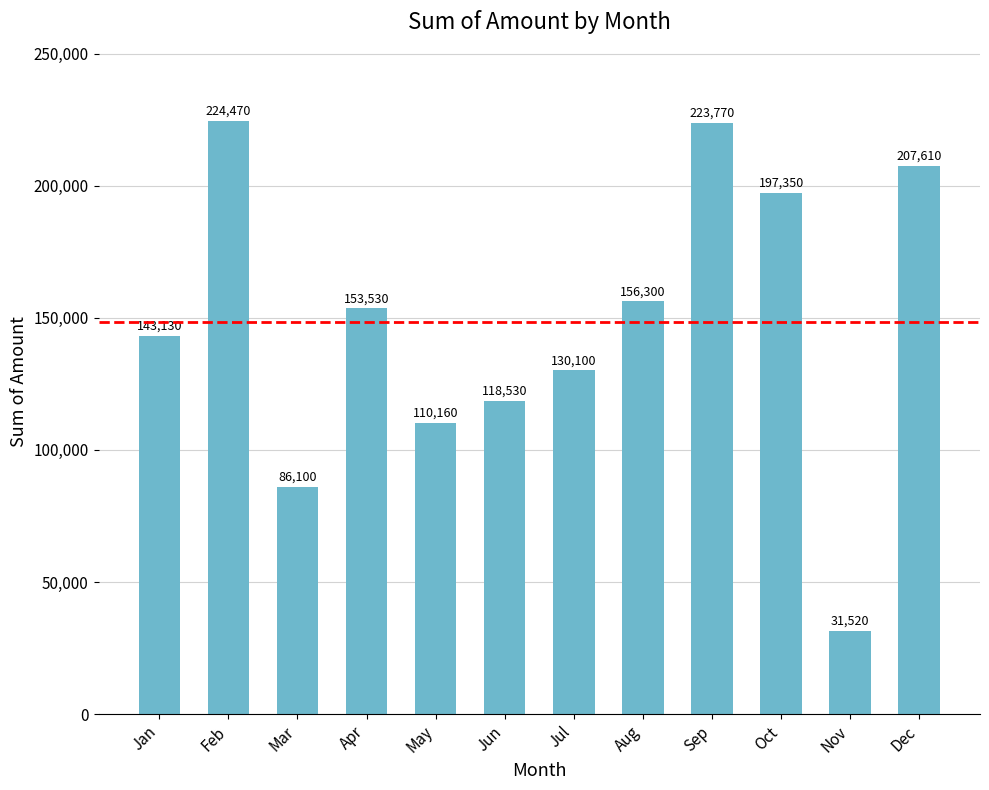

What is the sum of all values?

1782570